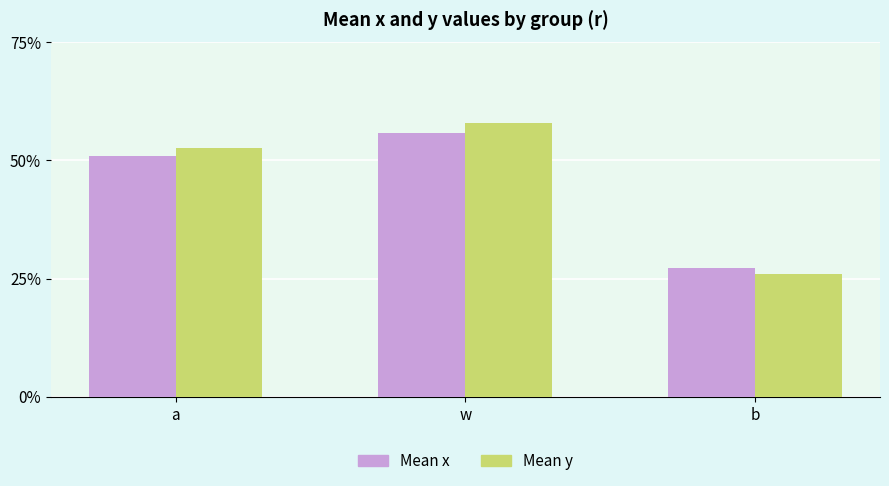

Rank the categories by Mean x value from lowest to highest.

b, a, w